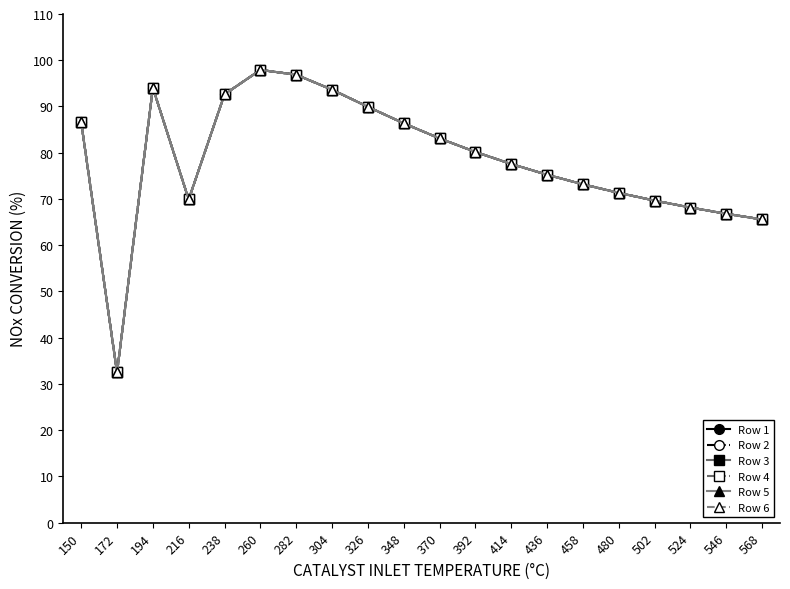

How many interior local valleys does the Row 6 series have?

2